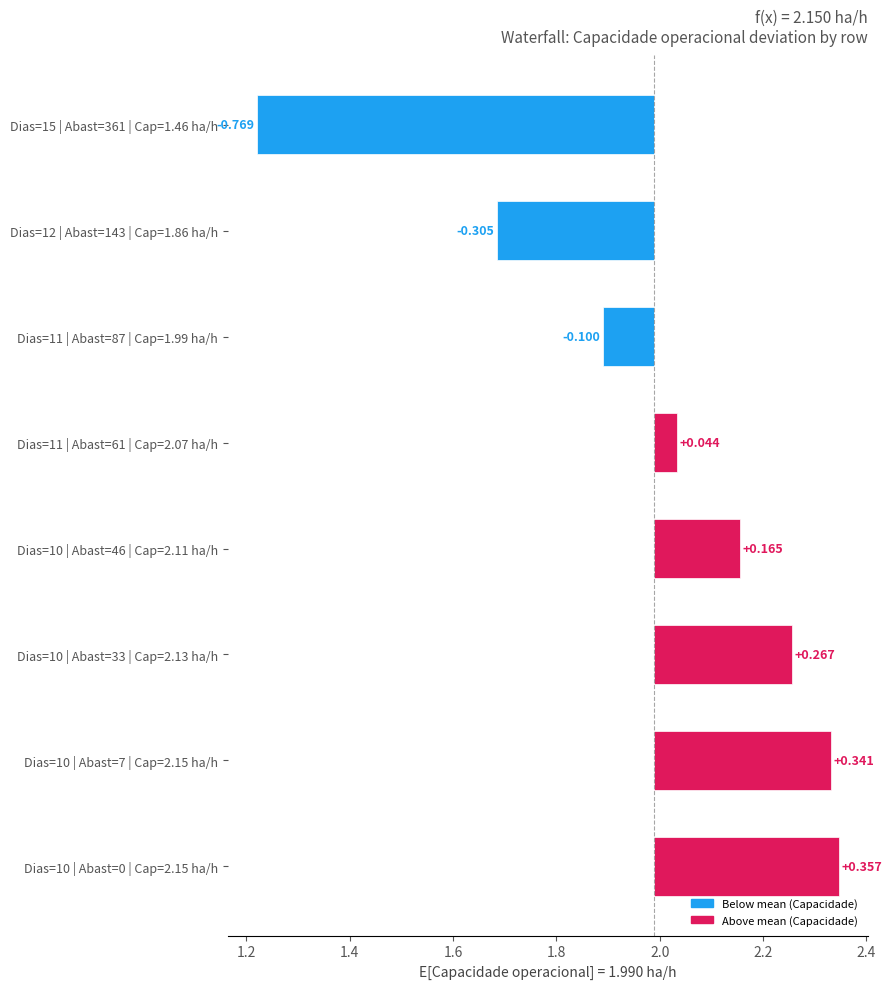

What is the greatest value displayed?

0.4